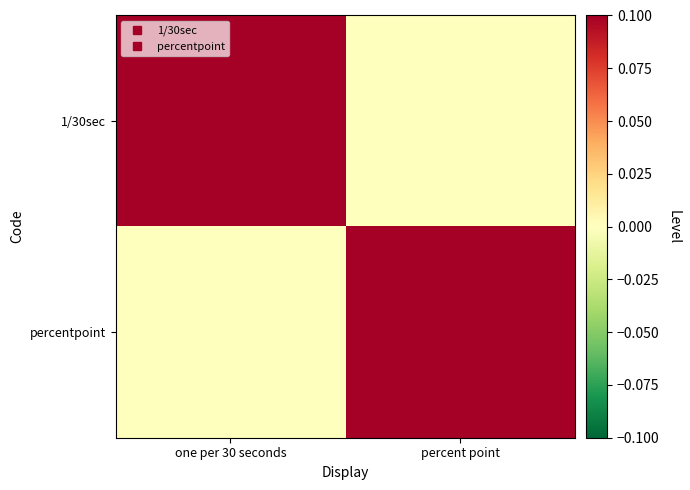

Which series has the largest total across all categories?

1/30sec